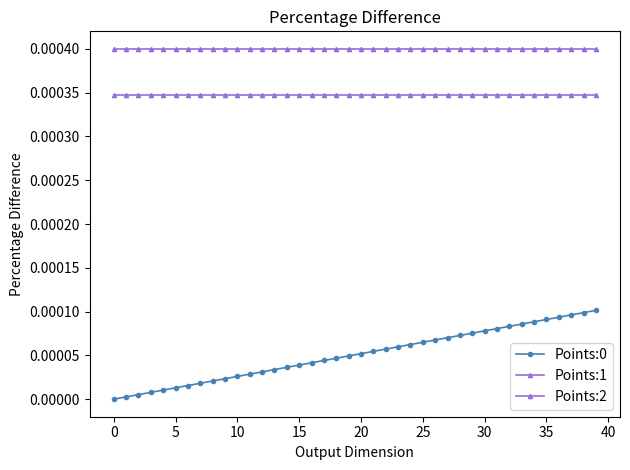

List the series in order of their overall mean, highest first.

Points:1, Points:2, Points:0